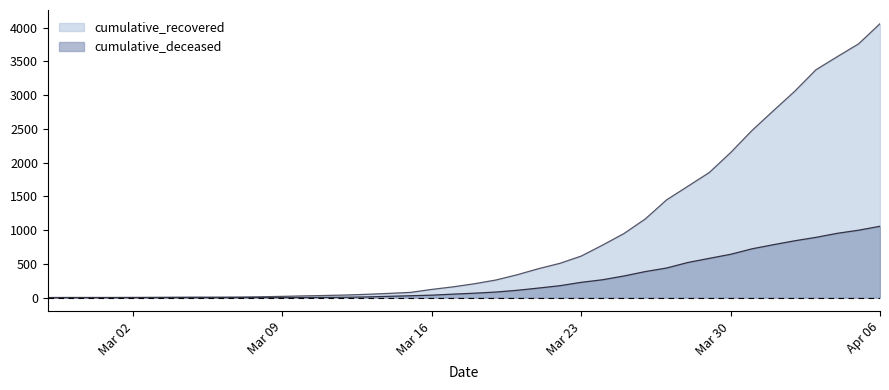

Between 2020-03-10 and 2020-03-20, which series saw the biggest shift?

cumulative_recovered